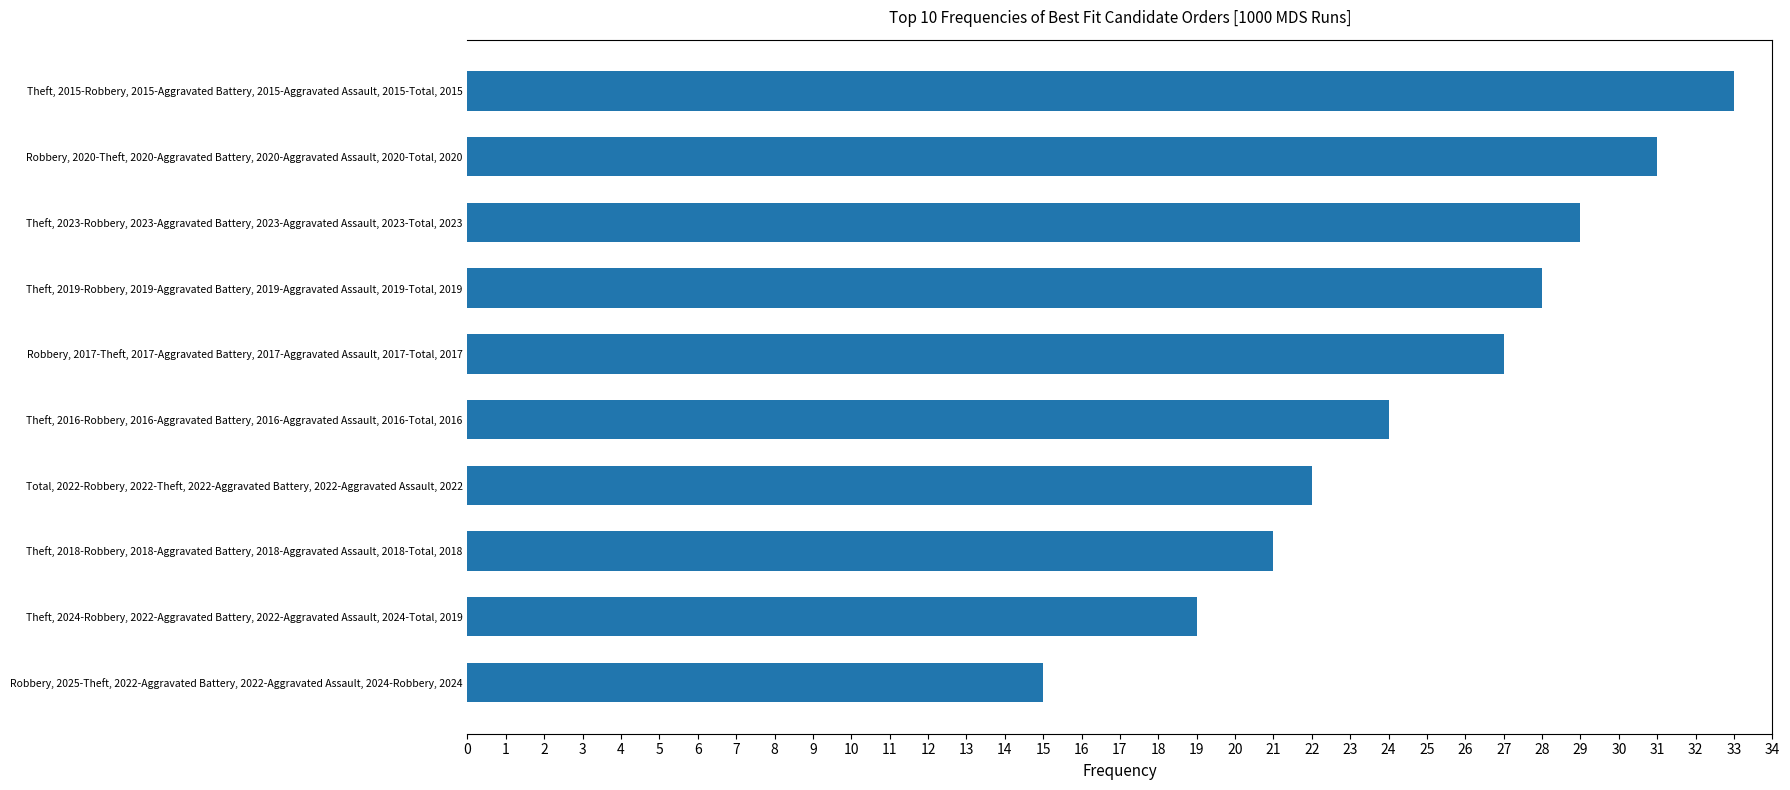

What is the change in value from Total, 2022-Robbery, 2022-Theft, 2022-Aggravated Battery, 2022-Aggravated Assault, 2022 to Theft, 2015-Robbery, 2015-Aggravated Battery, 2015-Aggravated Assault, 2015-Total, 2015?

+11